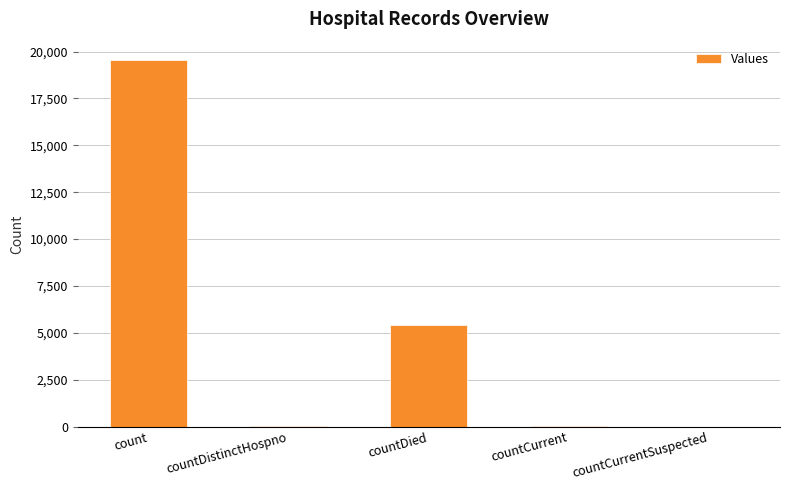

Where is the data nearest to the value 9776?

countDied